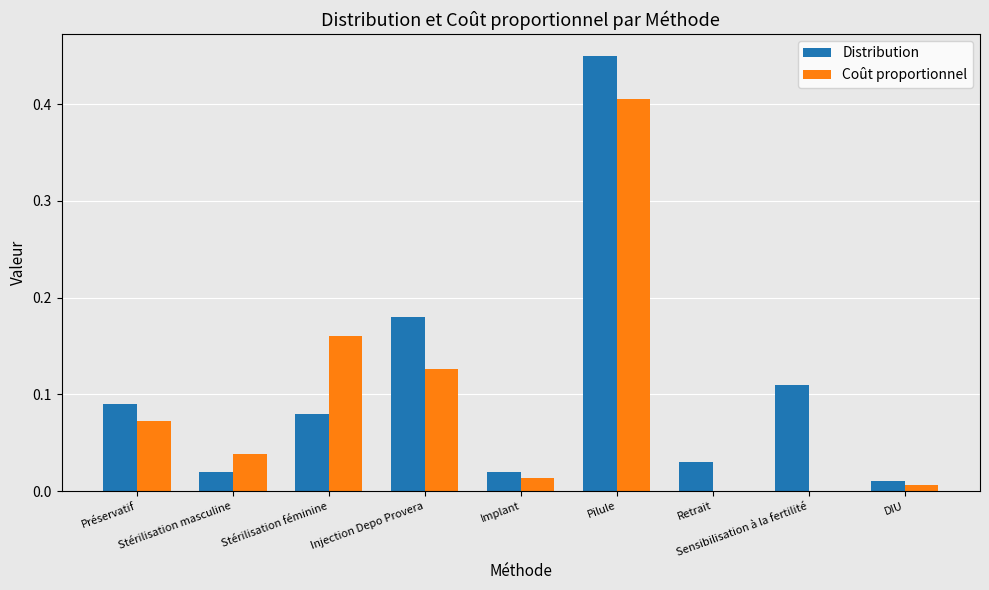

What is the sum of all Distribution values?

1.0